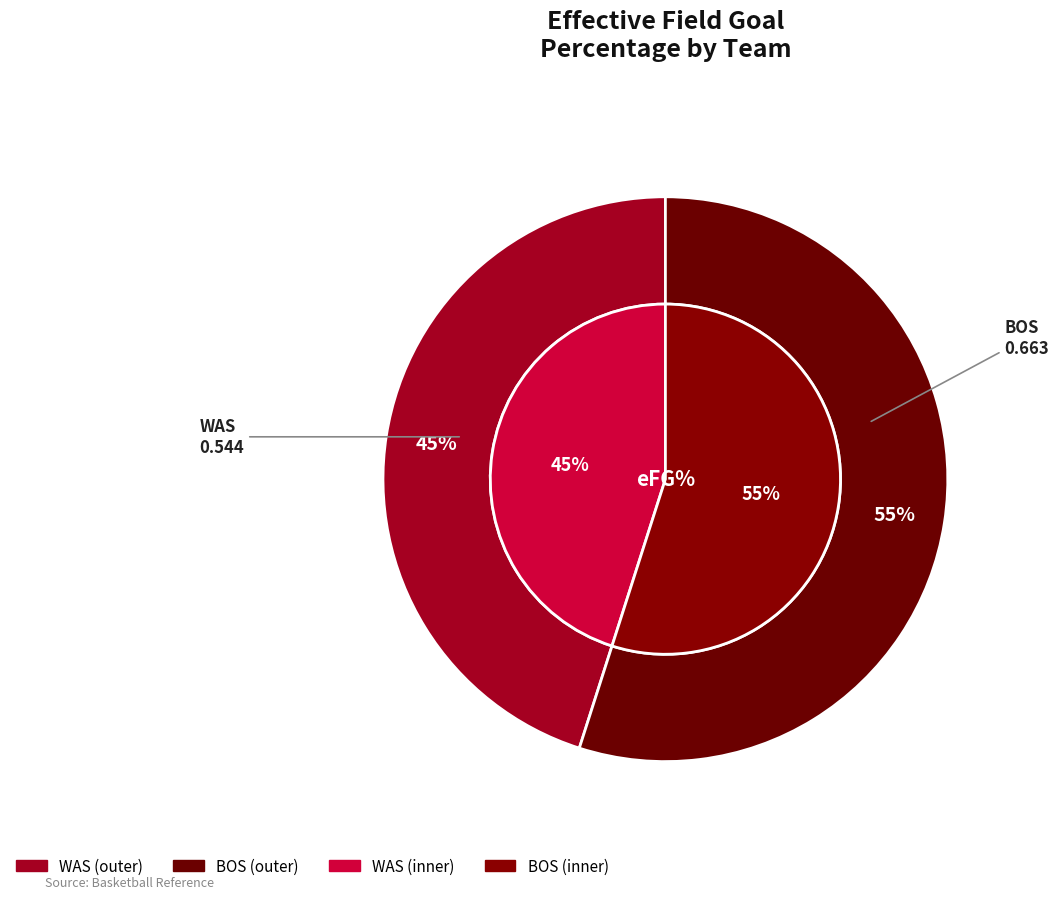

The BOS slice represents 49% of the pie. True or false?

False